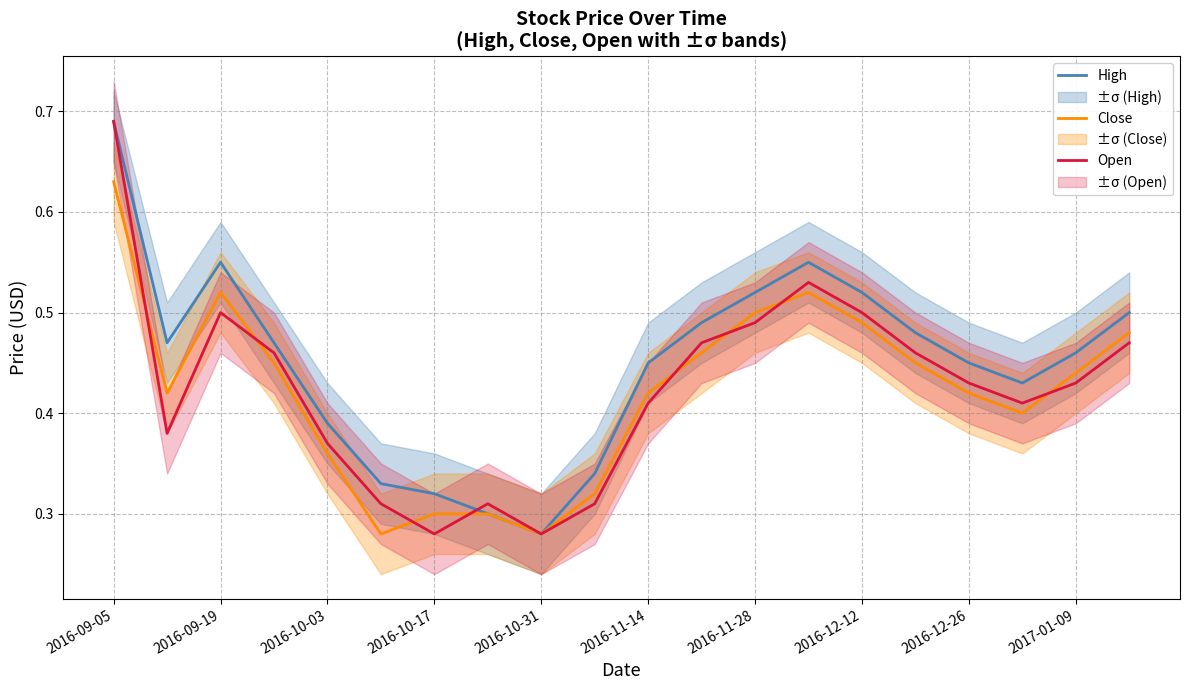

True or false: Open has a value of 0.5 at 2016-09-19.

True